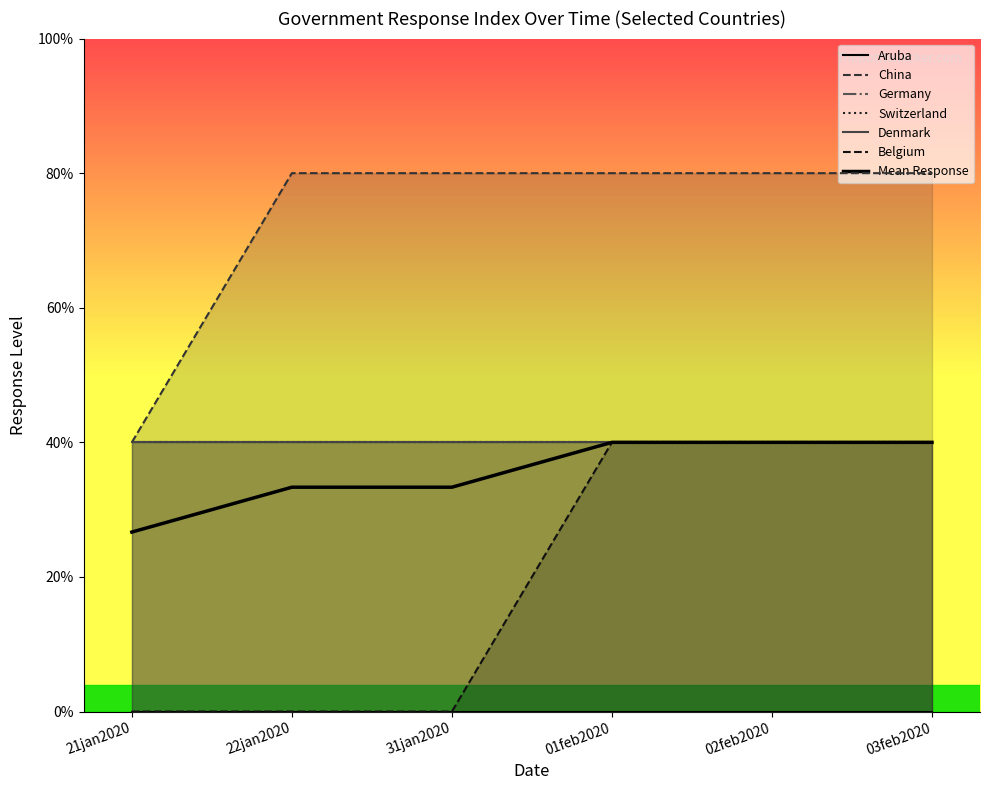

At which label is the value closest to 0?

21jan2020